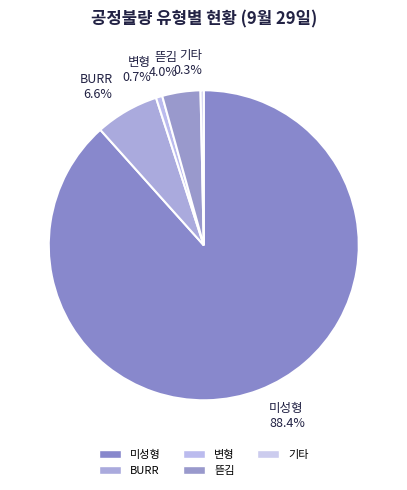

How many segments does this pie chart have?

5